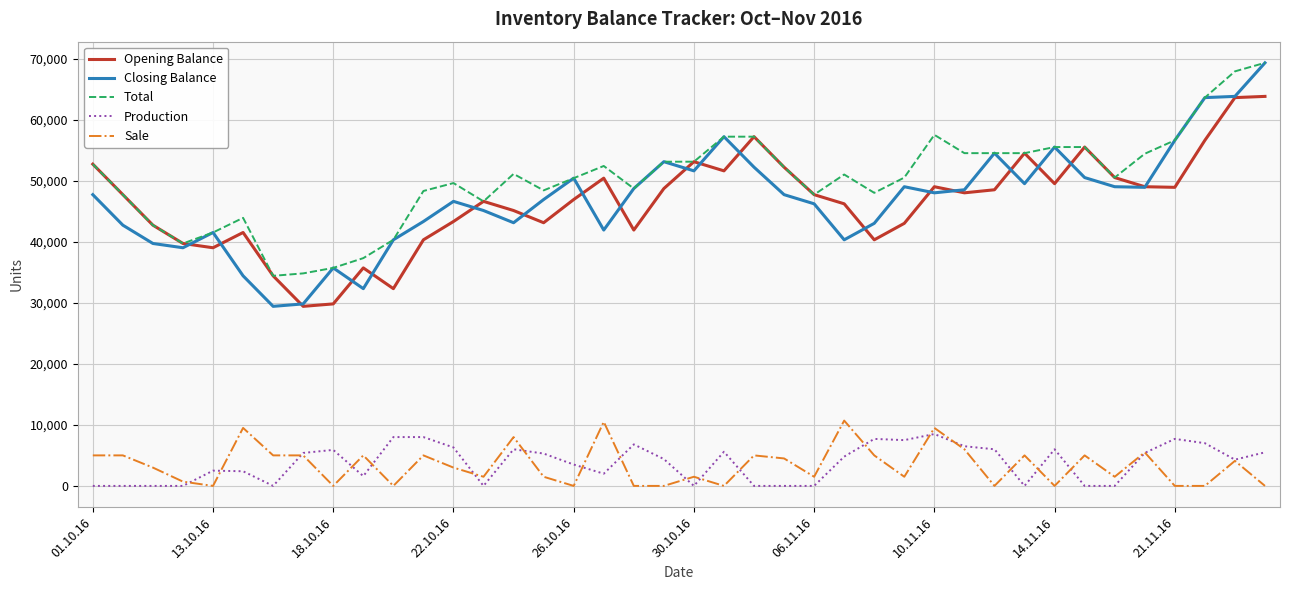

Which series has the largest range (max minus min)?

Closing Balance